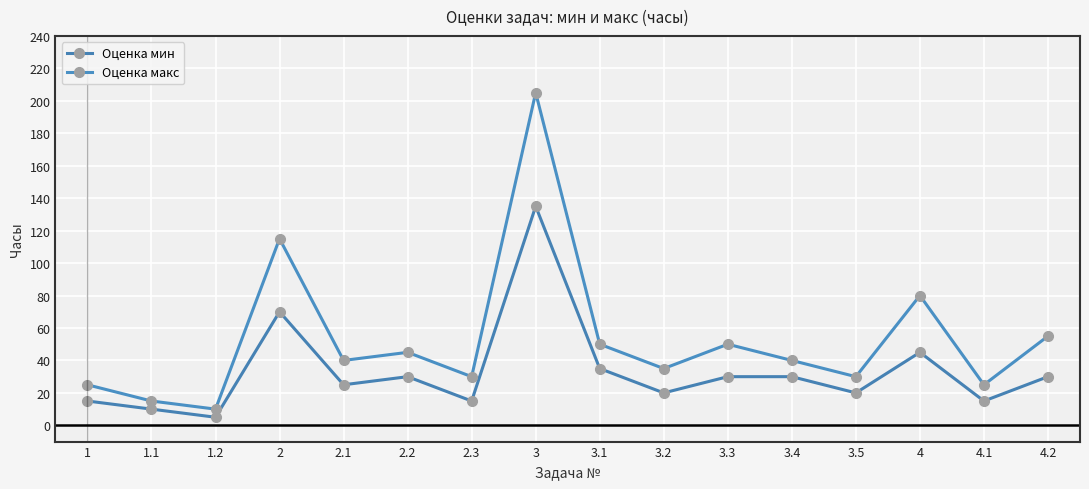

At which label does Оценка мин reach its minimum?

1.2